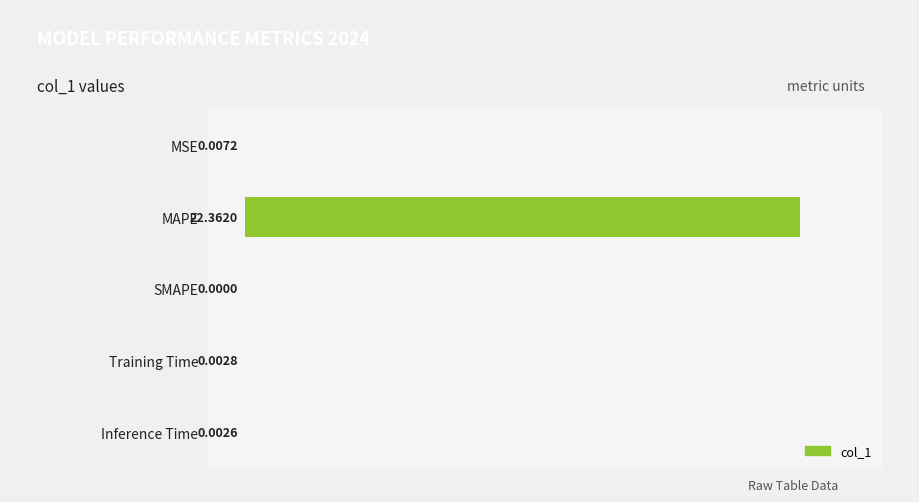

Between Inference Time and MSE, which is larger?

MSE